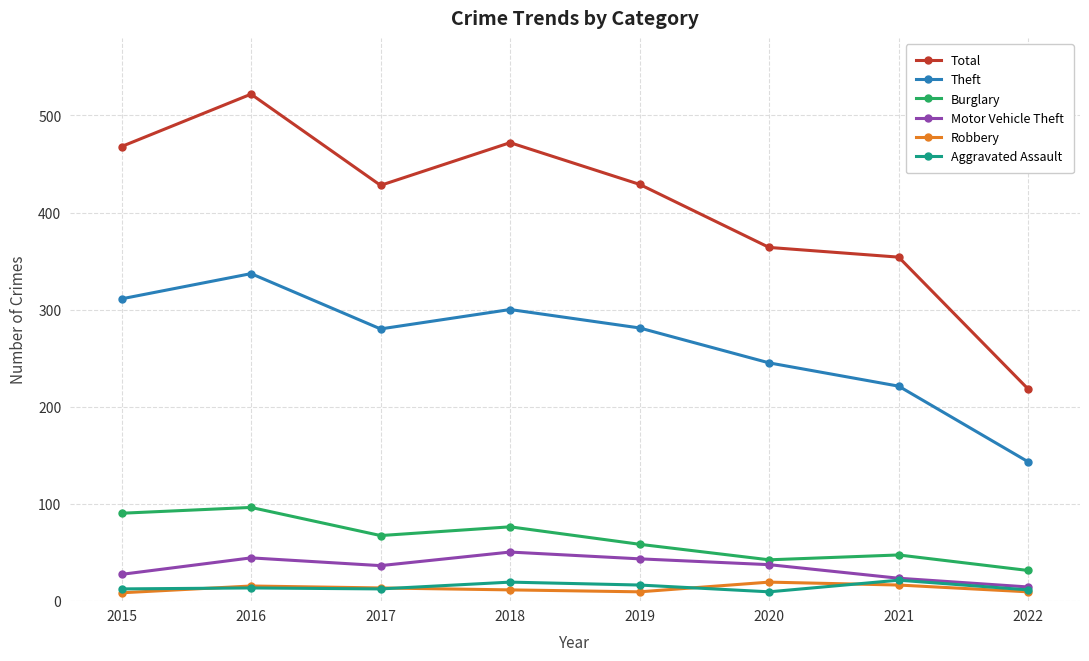

True or false: Burglary and Total cross at least once.

False